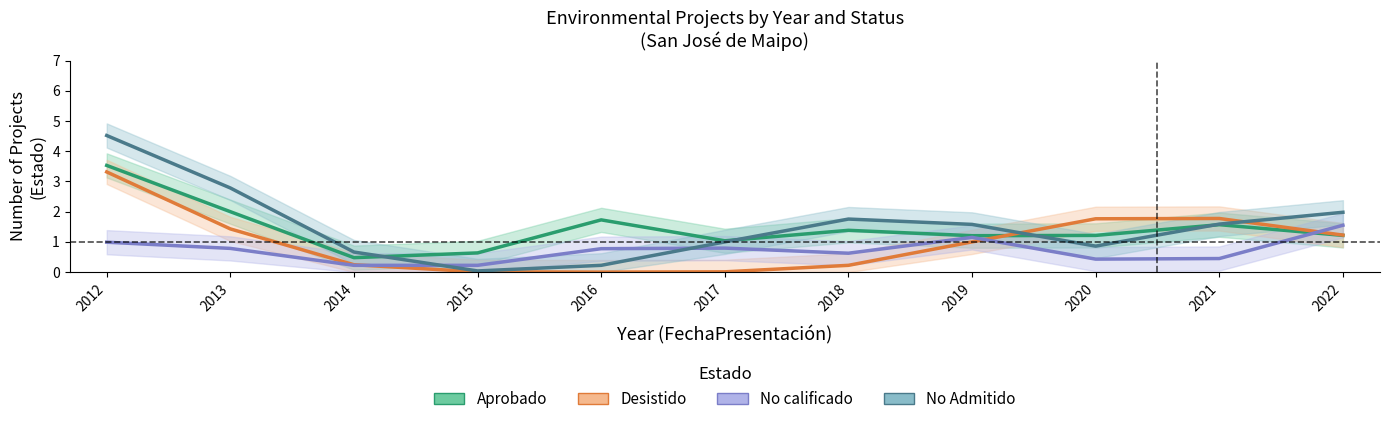

Is it true that Desistido equals 3.0 at 2020?

False